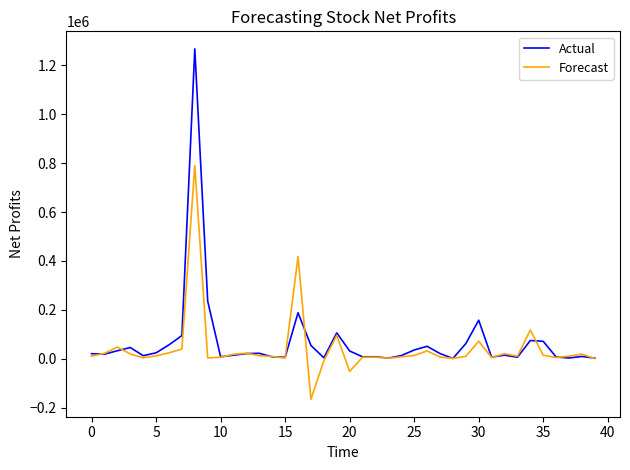

What is the minimum value shown in the chart?

-165291.0